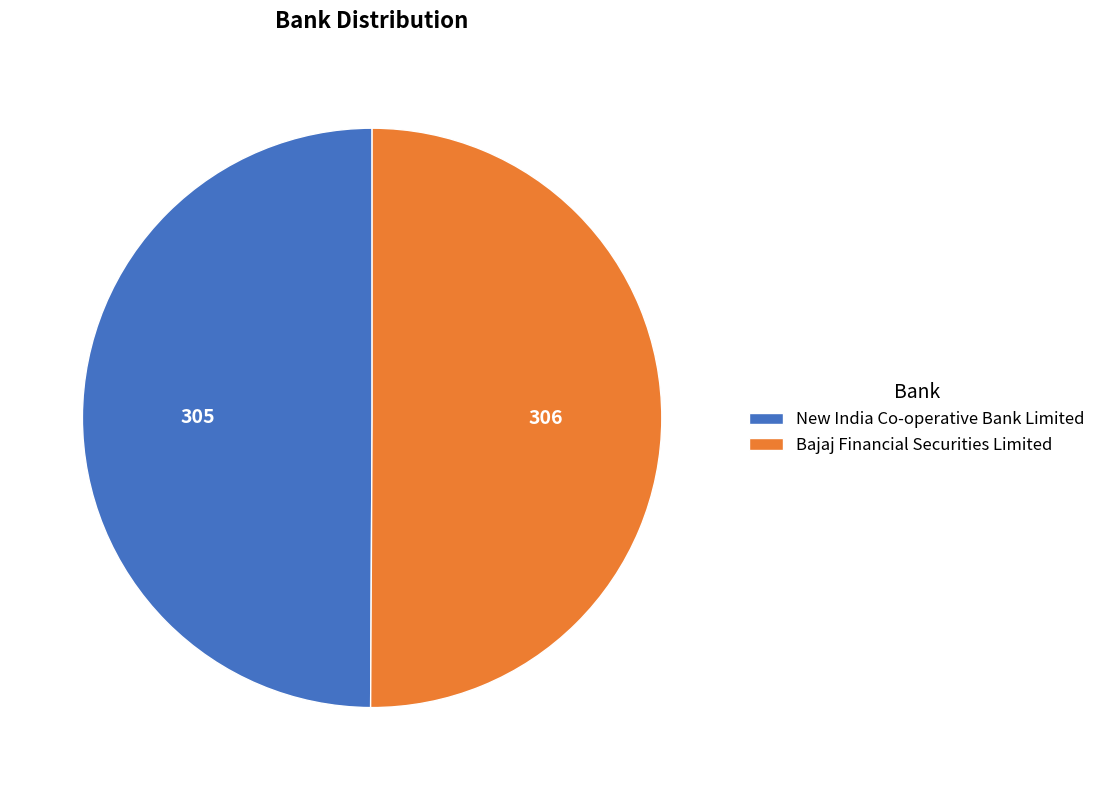

True or false: New India Co-operative Bank Limited accounts for 50% of the total.

True